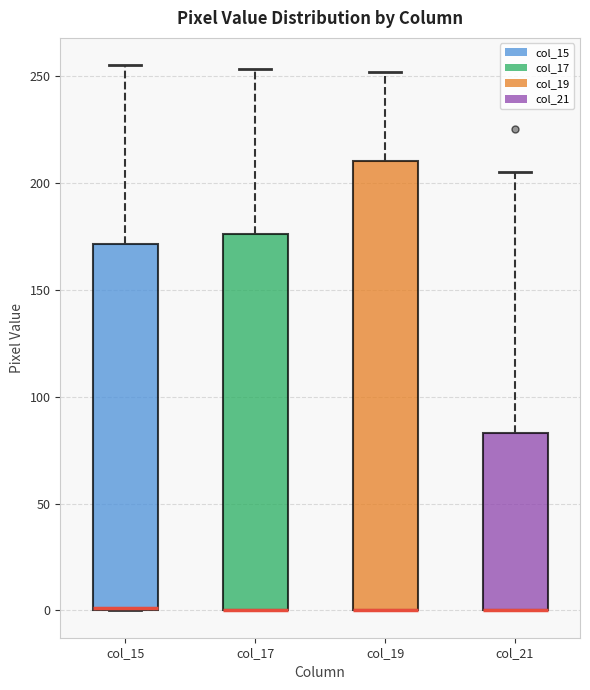

Reading left to right, read every box against the y-axis: the position of its median line, the range the box covers, and the ends of its whiskers. The values are not printed on the chart, so give them approximately, as read against the axis.

col_15: median 0 (drawn on the box's lower edge), box 0 to 170, whiskers 0 to 255
col_17: median 0 (drawn on the box's lower edge), box 0 to 175, whiskers 0 to 255
col_19: median 0 (drawn on the box's lower edge), box 0 to 210, whiskers 0 to 250
col_21: median 0 (drawn on the box's lower edge), box 0 to 85, whiskers 0 to 205